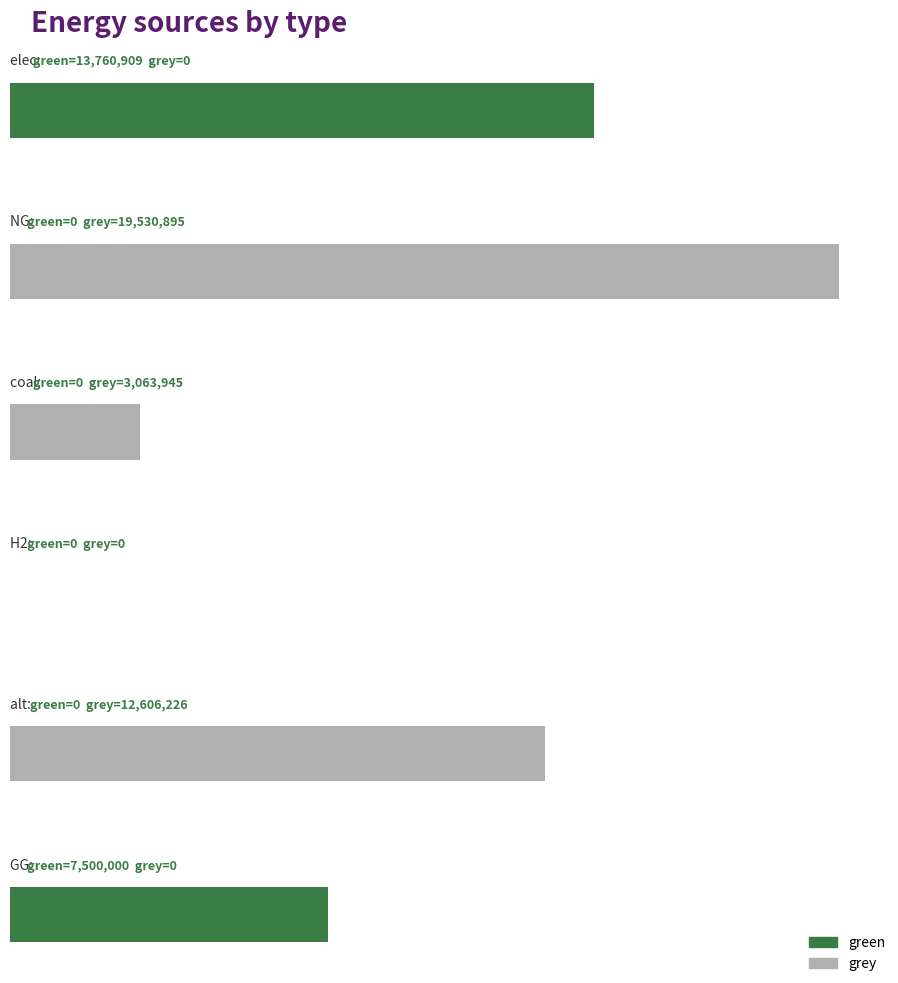

What is the spread (max minus min) of values at NG?

19530894.7